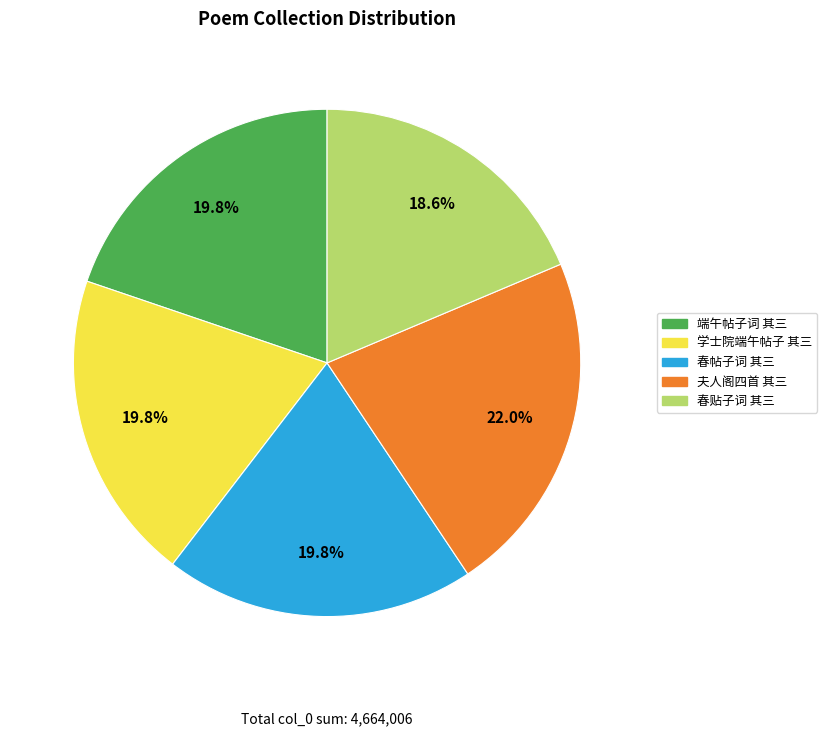

What is the largest slice in the pie chart?

夫人阁四首 其三